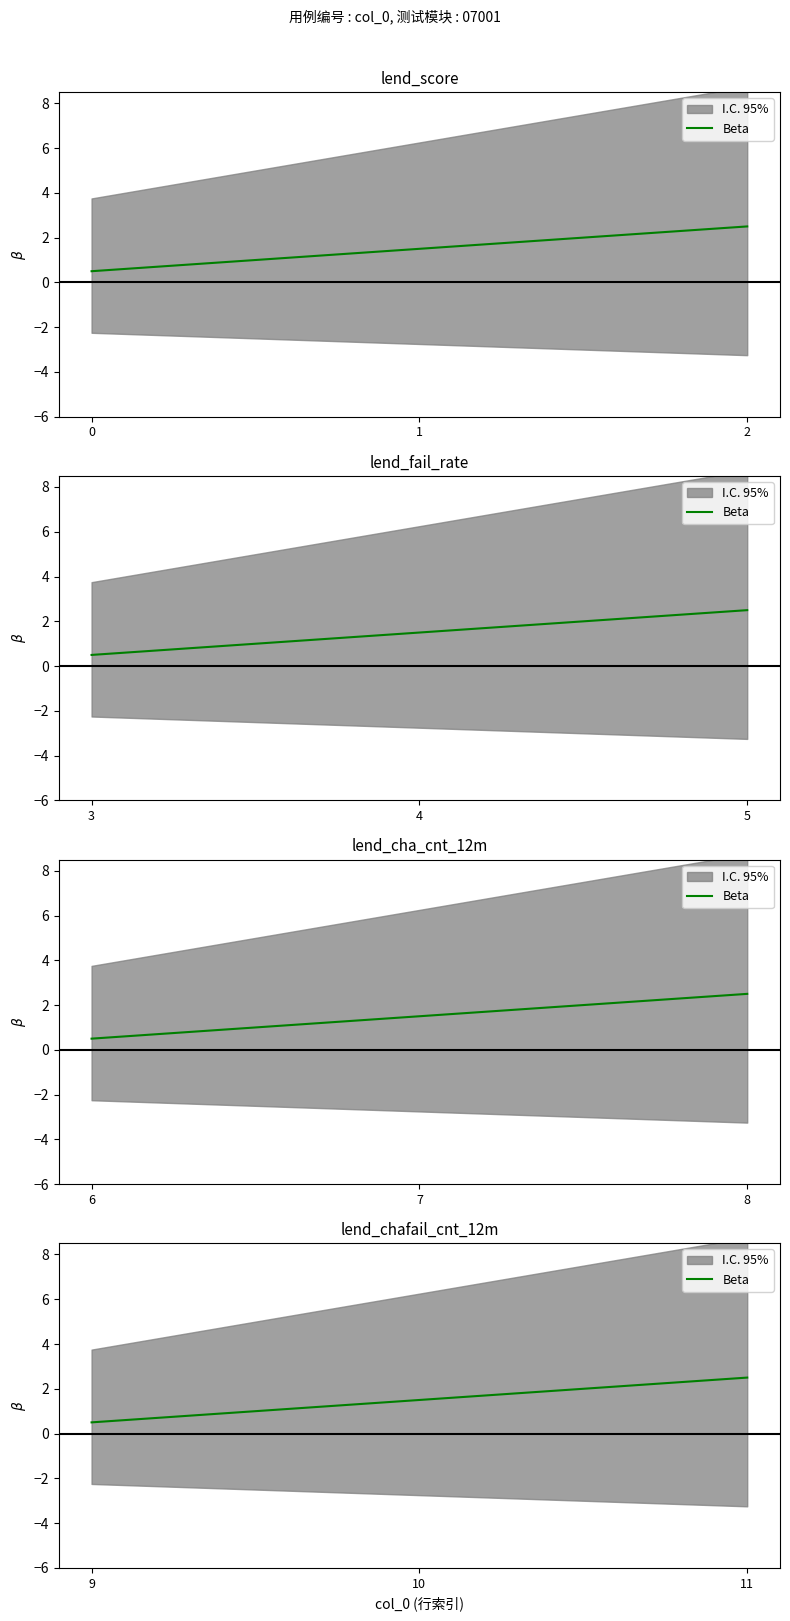

Reading left to right, transcribe all the data shown in this chart.

0.5	1.5	2.5